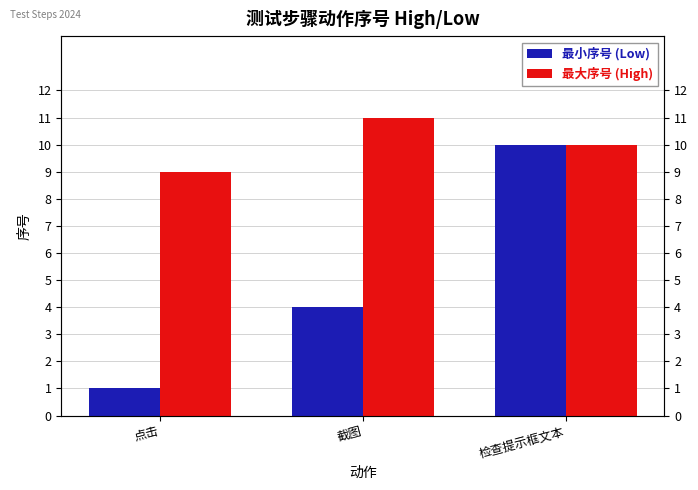

The value of 最小序号 (Low) at 点击 is 1. True or false?

False